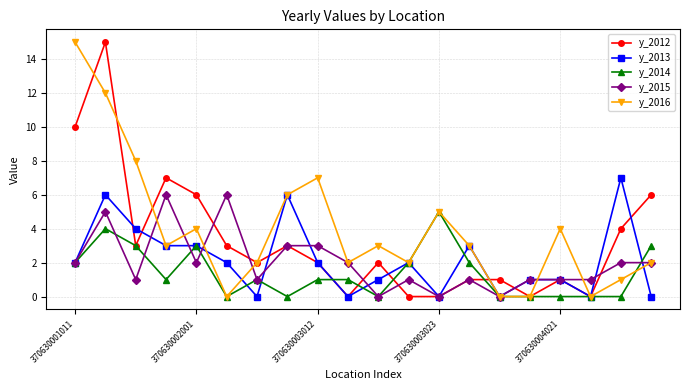

In y_2016, how many points are higher than both neighbors (excluding endpoints)?

5